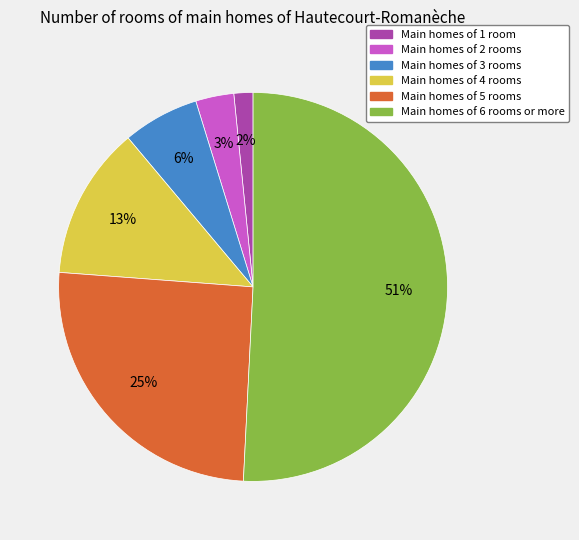

To the nearest percent, what is the difference between the largest and smallest slice percentages?

49%